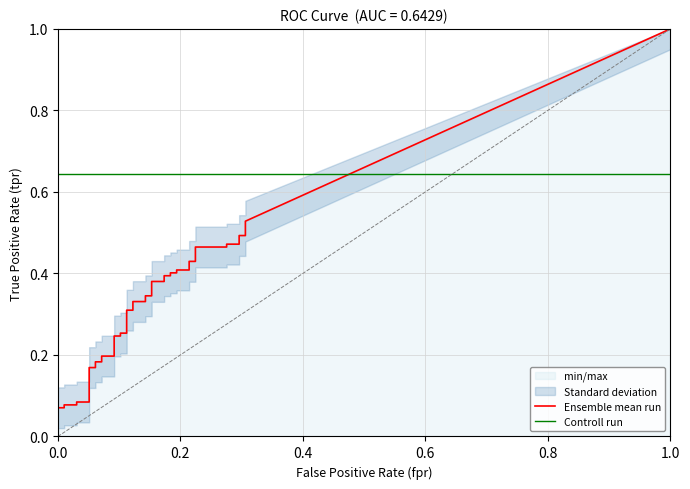

True or false: fpr has a value of 0.3 at 36.

True